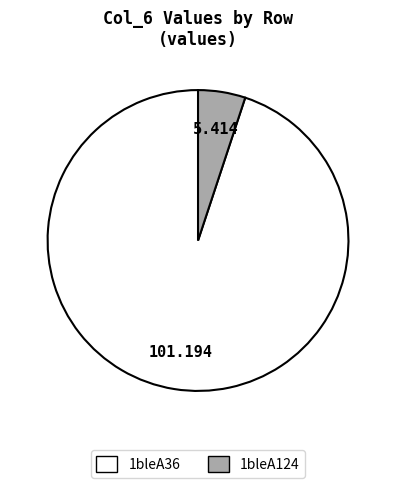

Is there a majority slice in this chart?

Yes